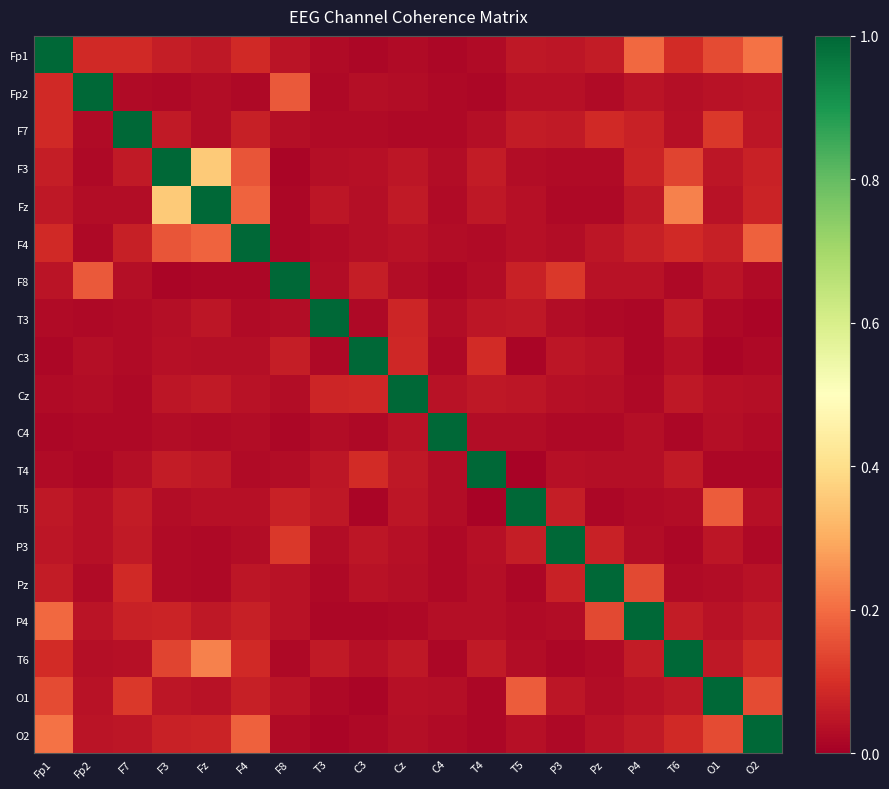

At which category does the chart reach its minimum across all series?

T5